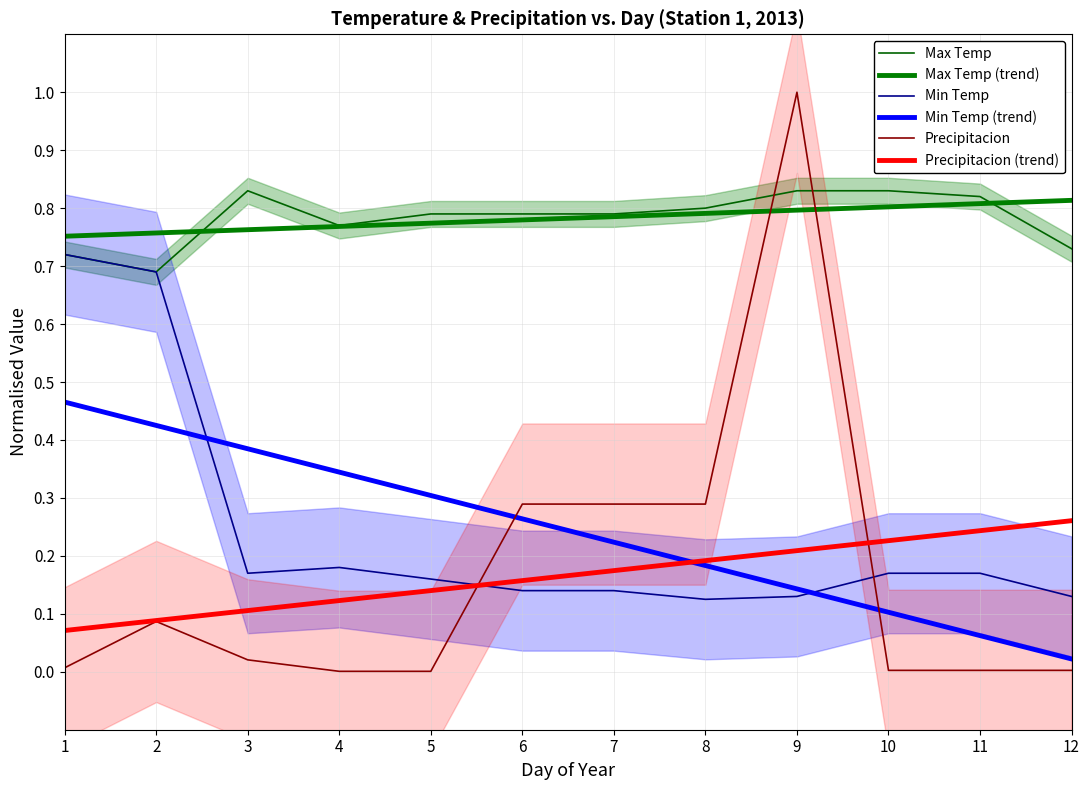

List the series in order of their peak value, highest first.

Precipitacion, Max Temp, Min Temp